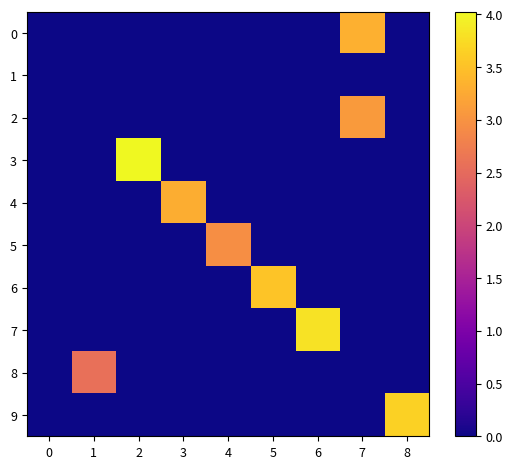

Rank the series by their maximum value, from lowest to highest.

row_1, row_8, row_5, row_2, row_4, row_0, row_6, row_9, row_7, row_3